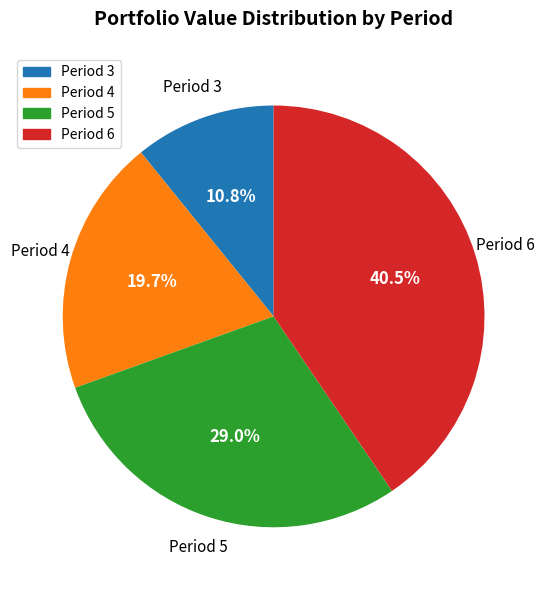

To the nearest percent, what is the average slice percentage?

25%